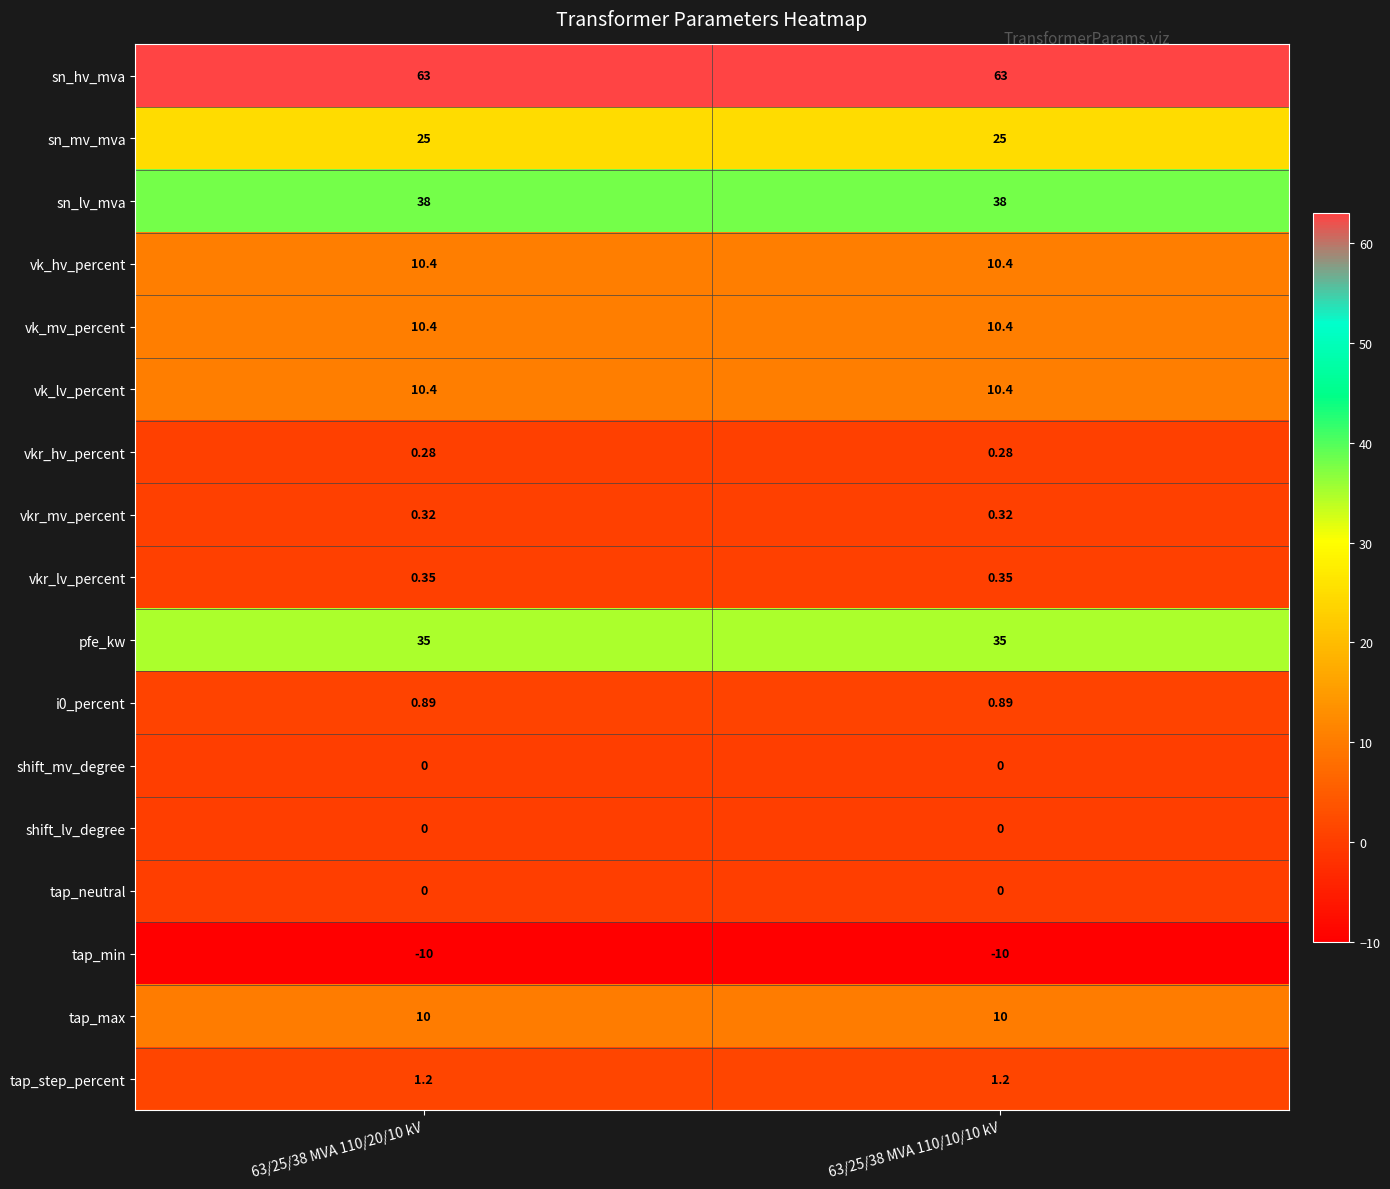

At which category does the chart reach its minimum across all series?

63/25/38 MVA 110/20/10 kV